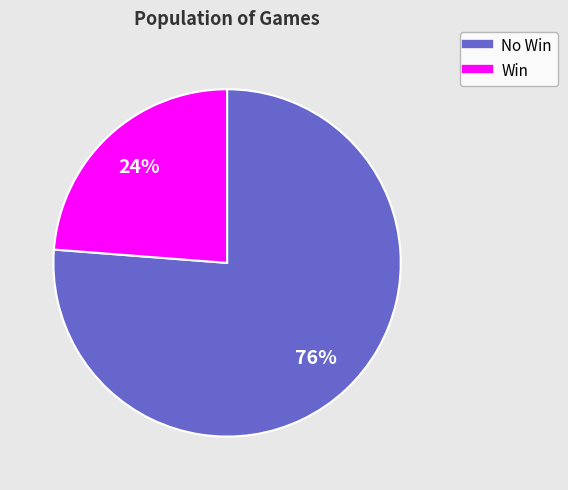

How many slices are in this pie chart?

2